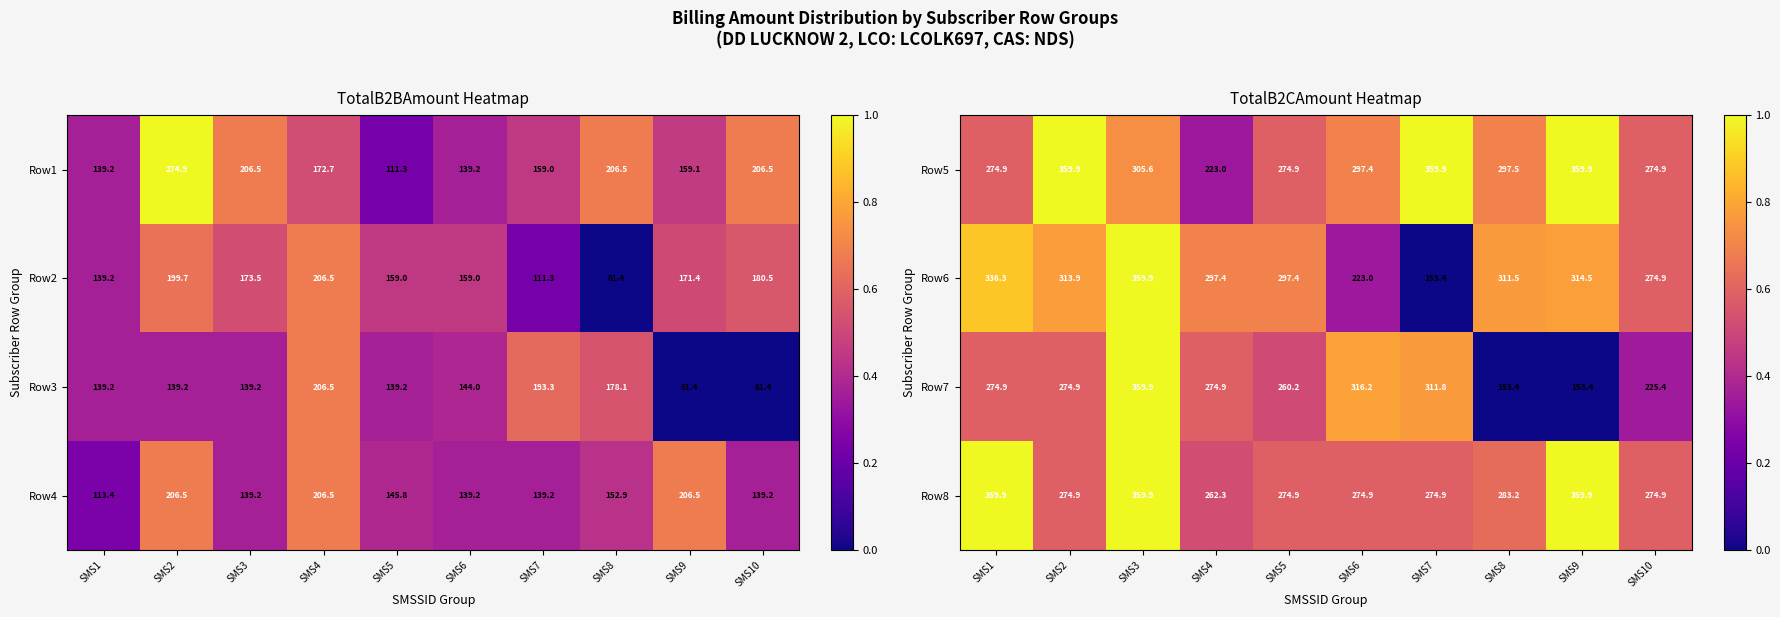

Is it true that Row8 equals 0.4 at SMS8?

False